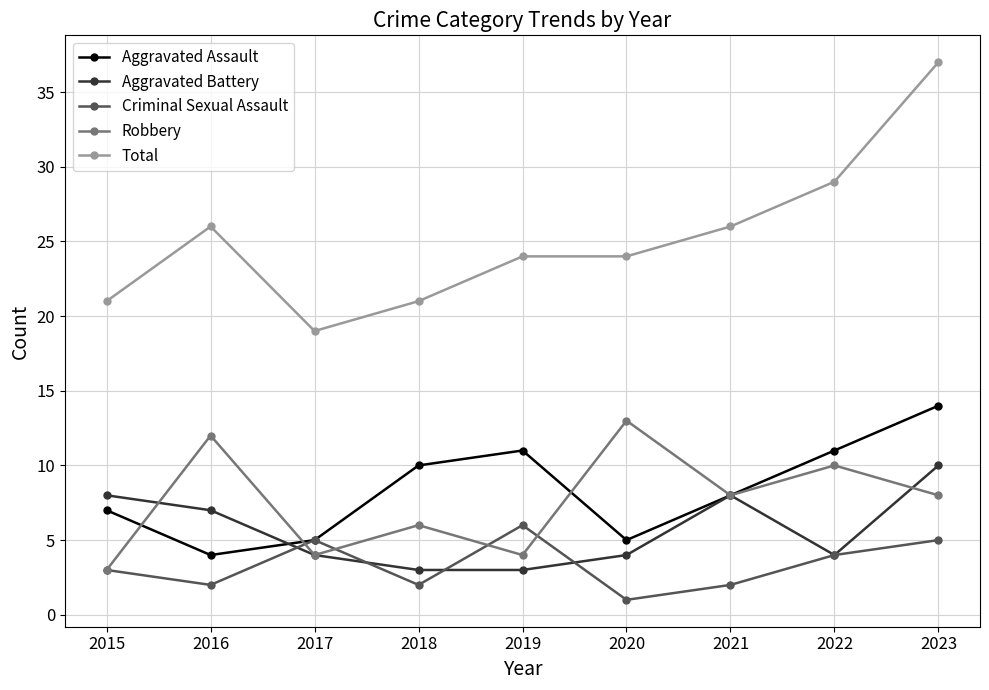

The Aggravated Assault series shows 3 at 2017. True or false?

False